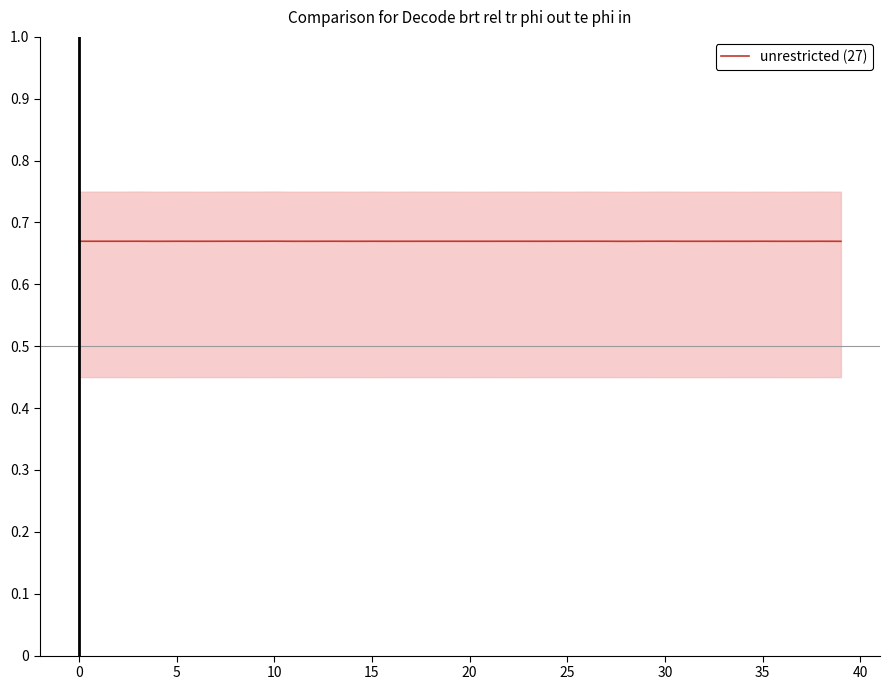

At which category does the chart reach its minimum across all series?

28